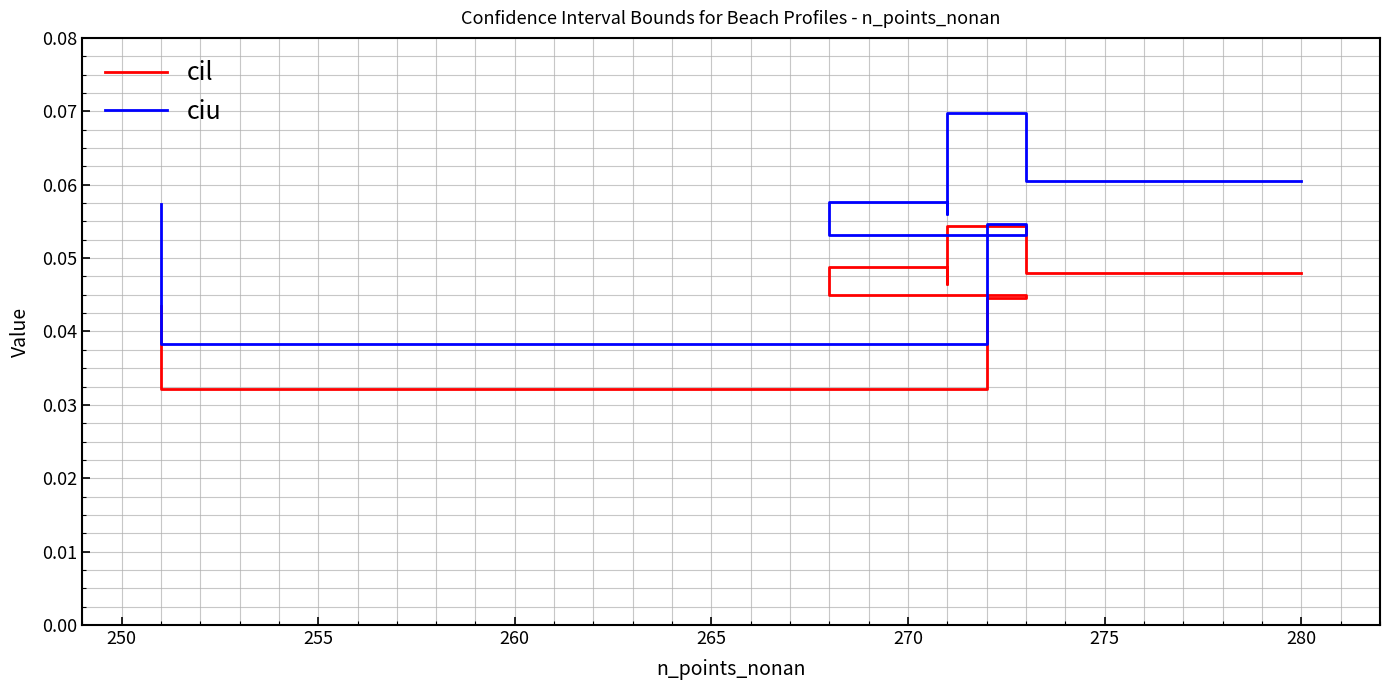

Which series has the largest total across all categories?

ciu